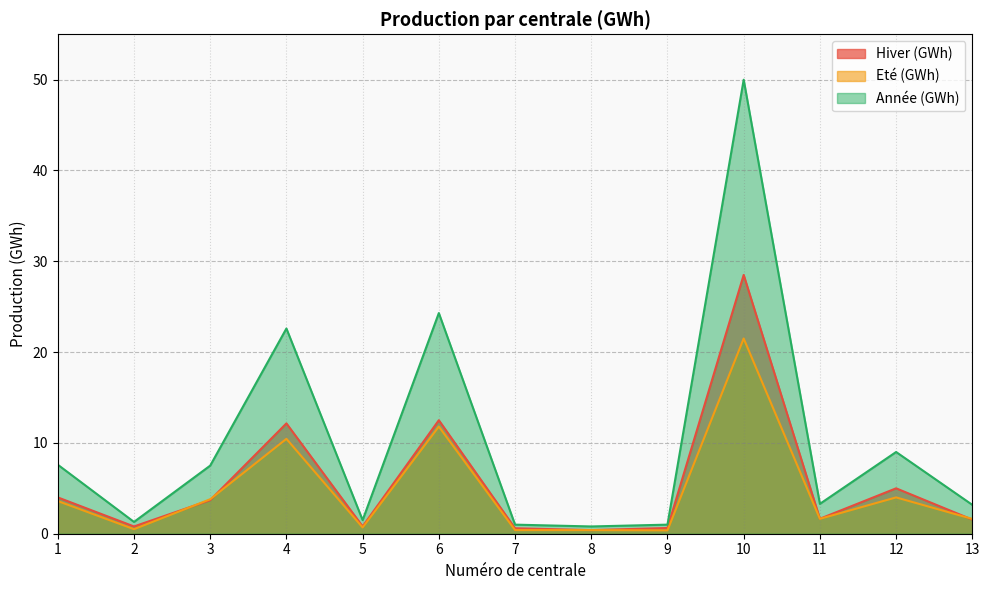

What is the maximum value for Année (GWh)?

50.0